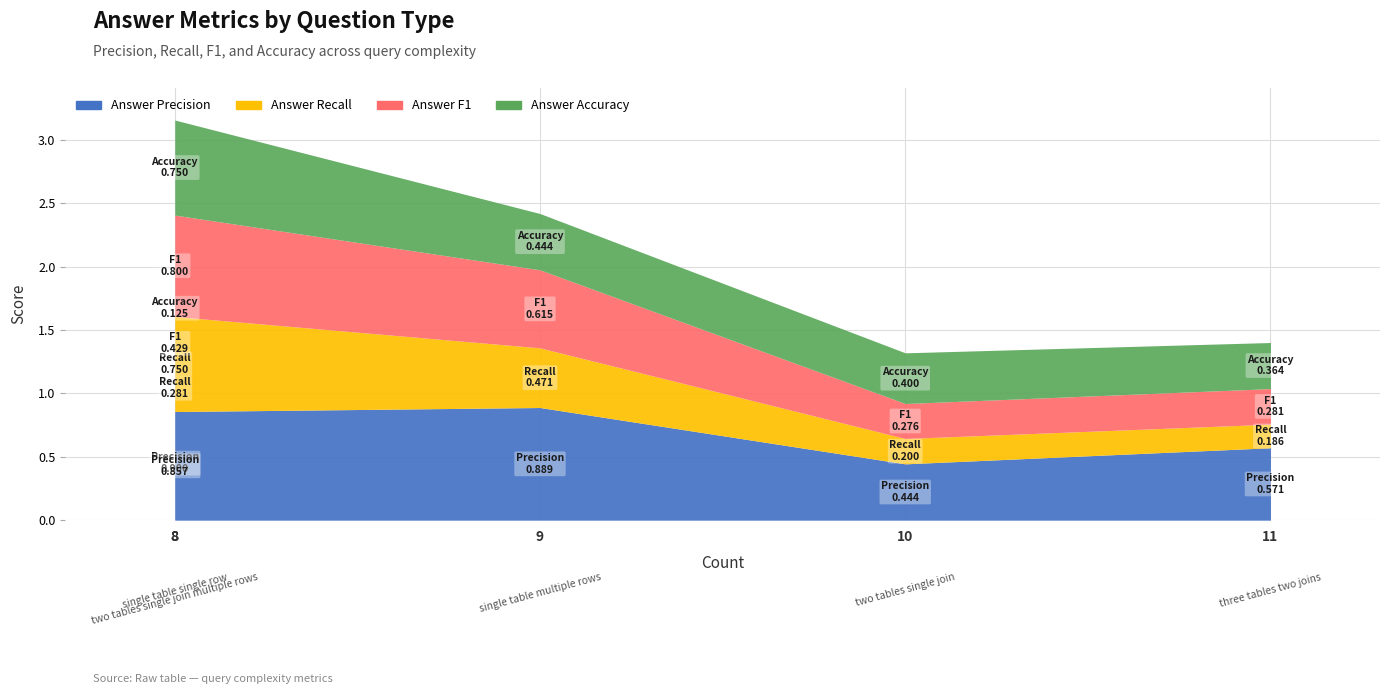

List the series in order of their peak value, highest first.

Answer Precision, Answer F1, Answer Recall, Answer Accuracy